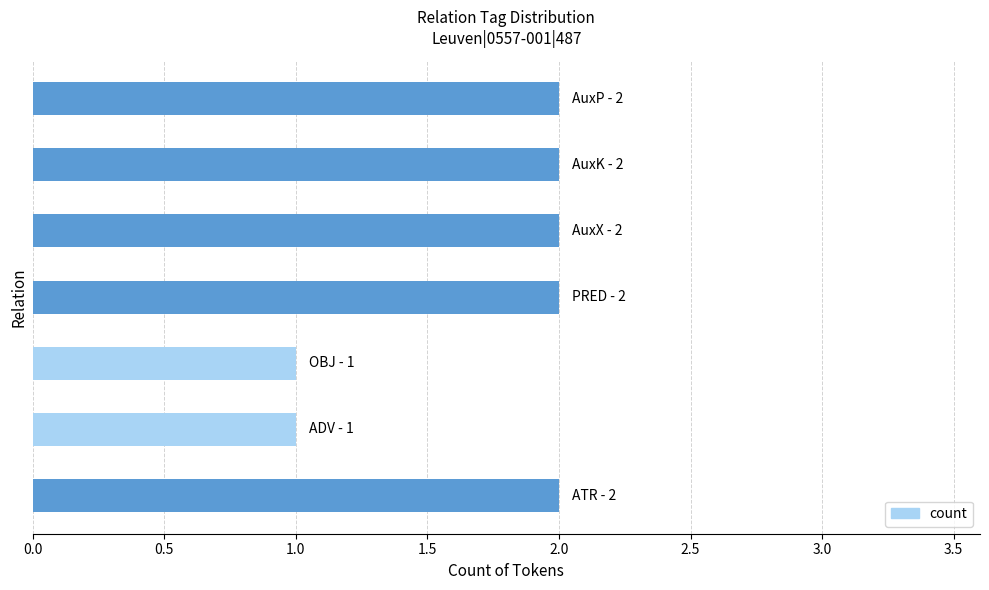

What is the sum of all values?

12